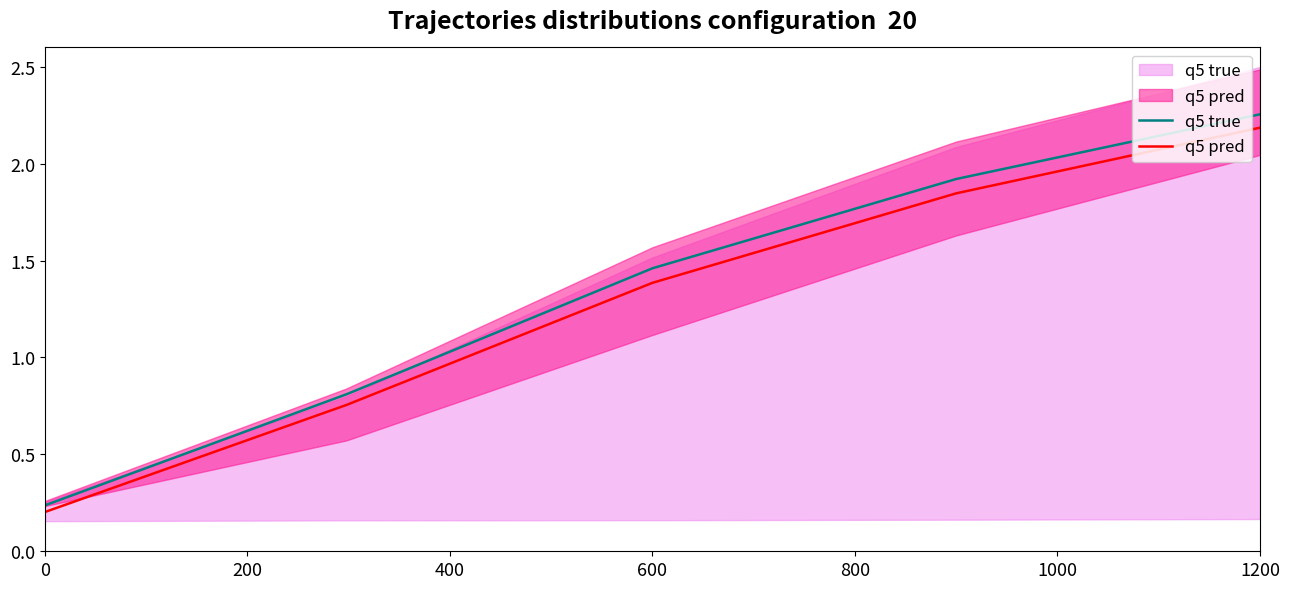

What is the difference between the maximum and minimum values in the q5 pred series?

2.0